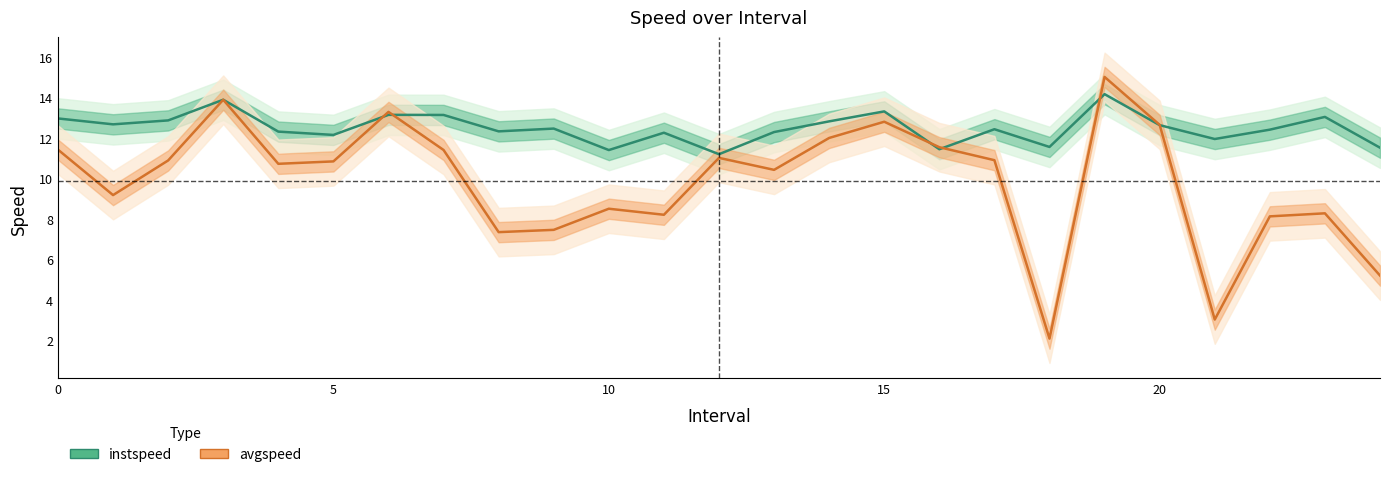

What is the spread (max minus min) of values at 17?

1.5